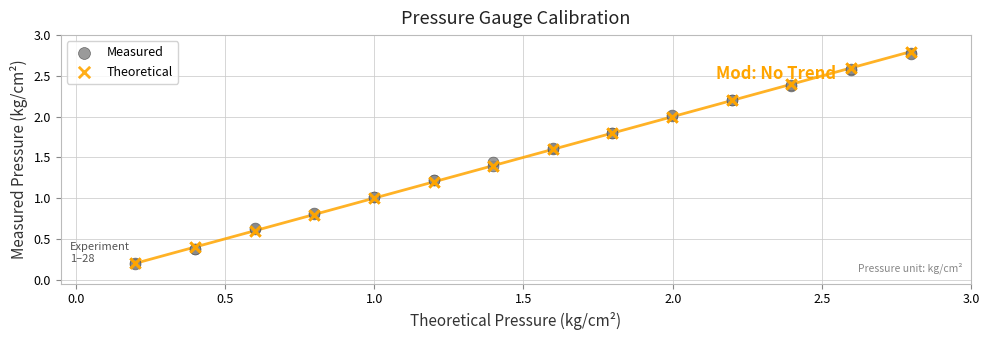

What are all the series names shown in the legend?

Measured, Theoretical